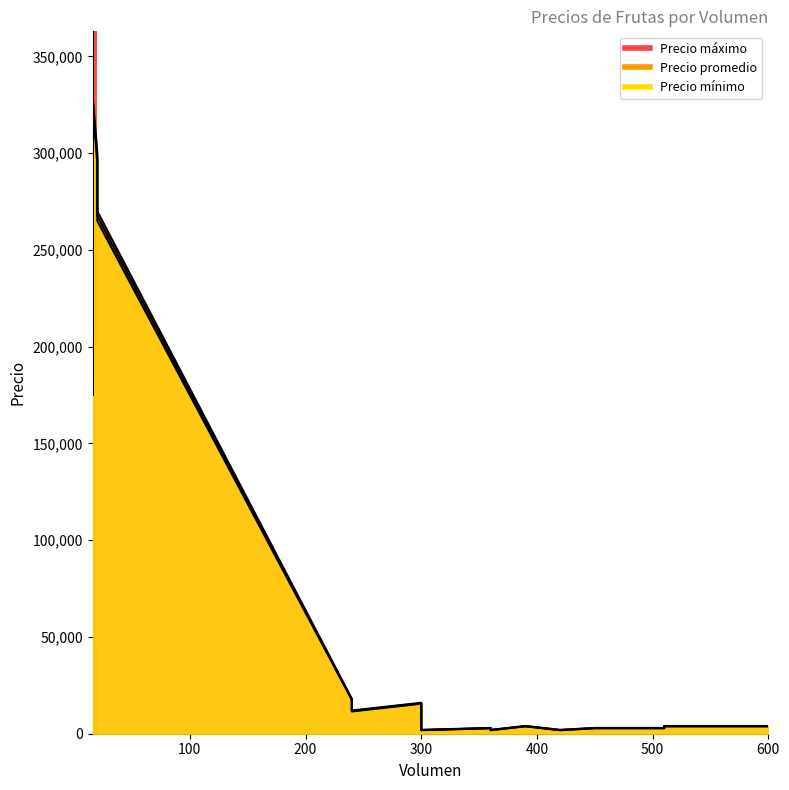

What is the approximate value of Precio mínimo at 300, to the nearest 50?

15500